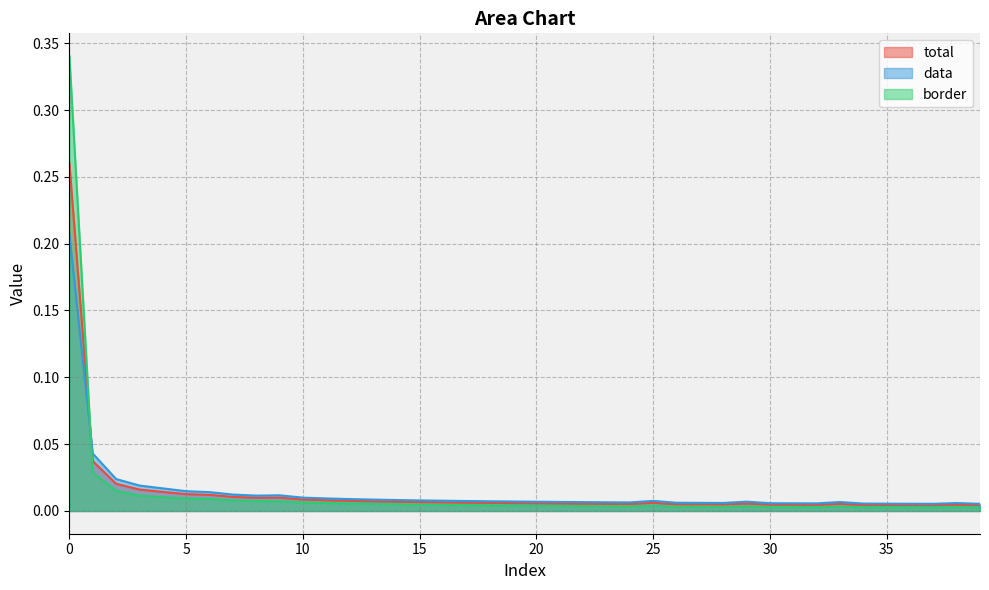

Count the number of data series in this chart.

3